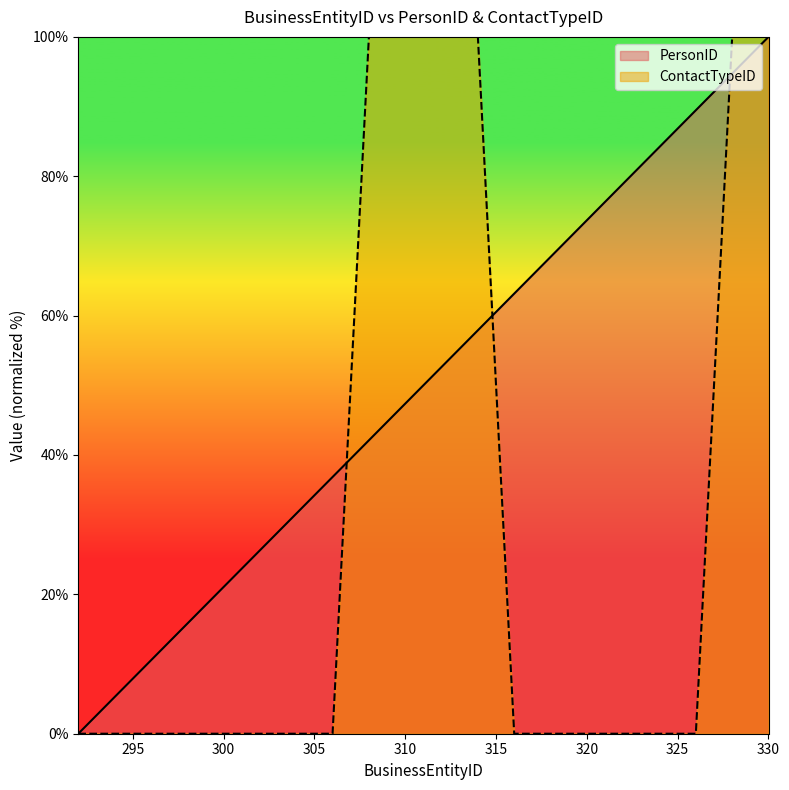

How many values in the ContactTypeID series exceed 0?

6